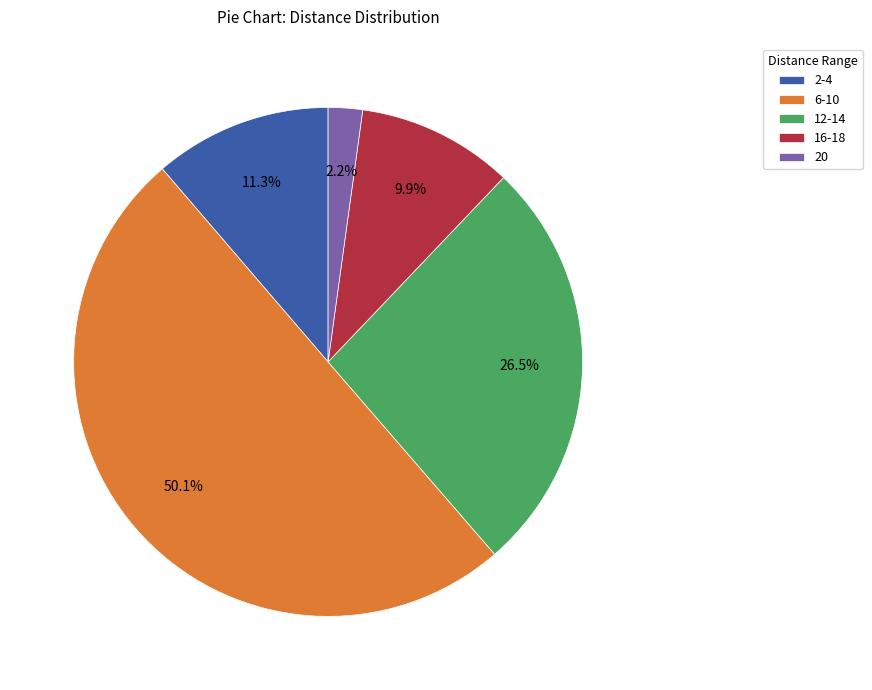

Rank the categories by value from lowest to highest.

20, 16-18, 2-4, 12-14, 6-10